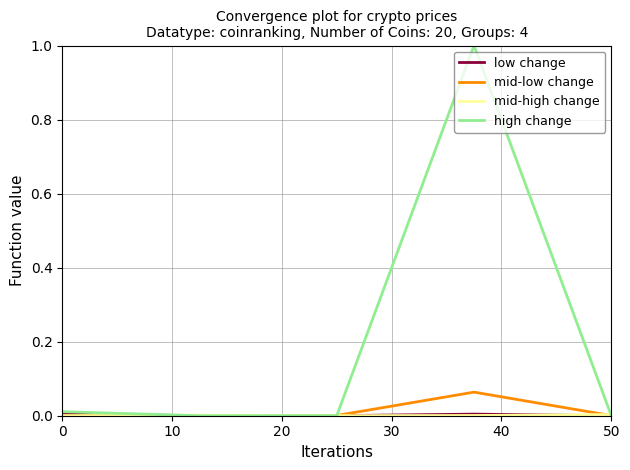

Which series has the largest total across all categories?

high change